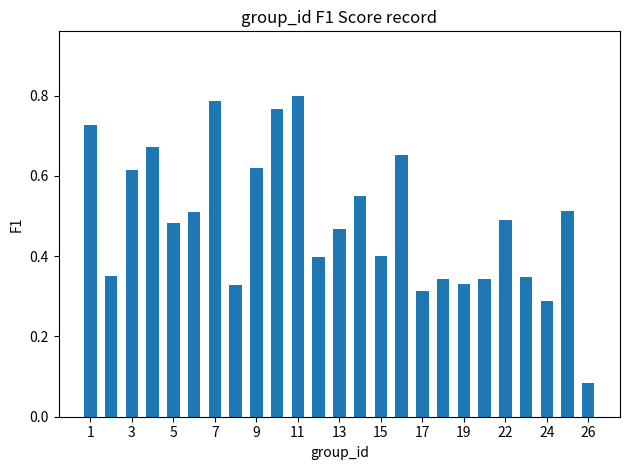

How many values are between 0 and 1?

25